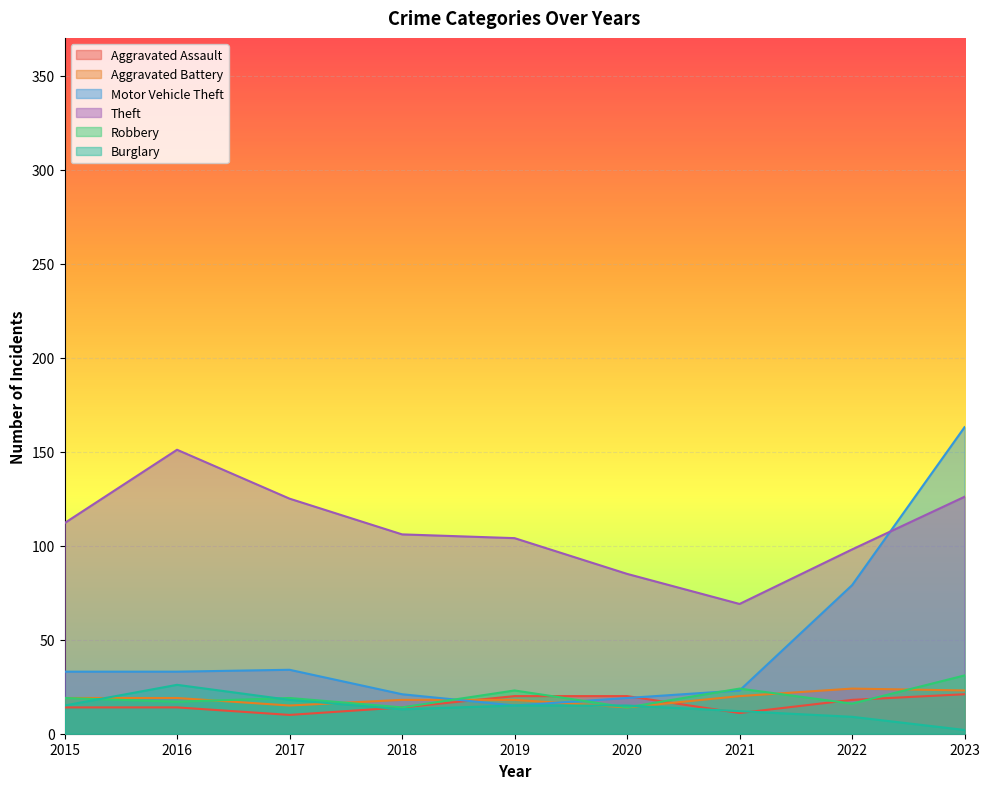

True or false: Motor Vehicle Theft and Aggravated Assault intersect in this chart.

True